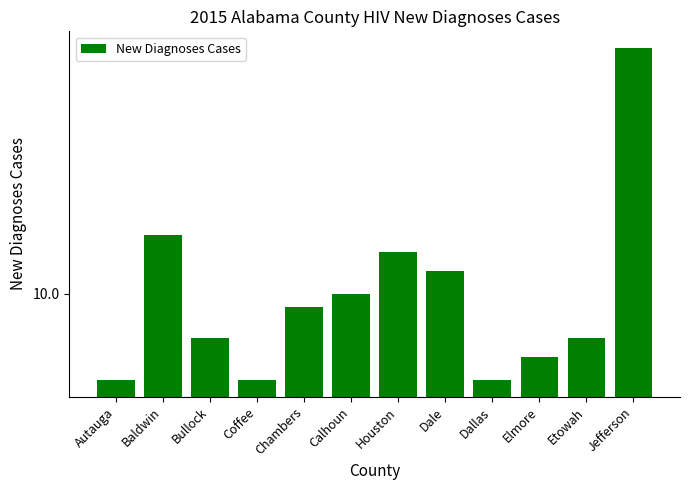

At which category does the chart reach its minimum across all series?

Autauga